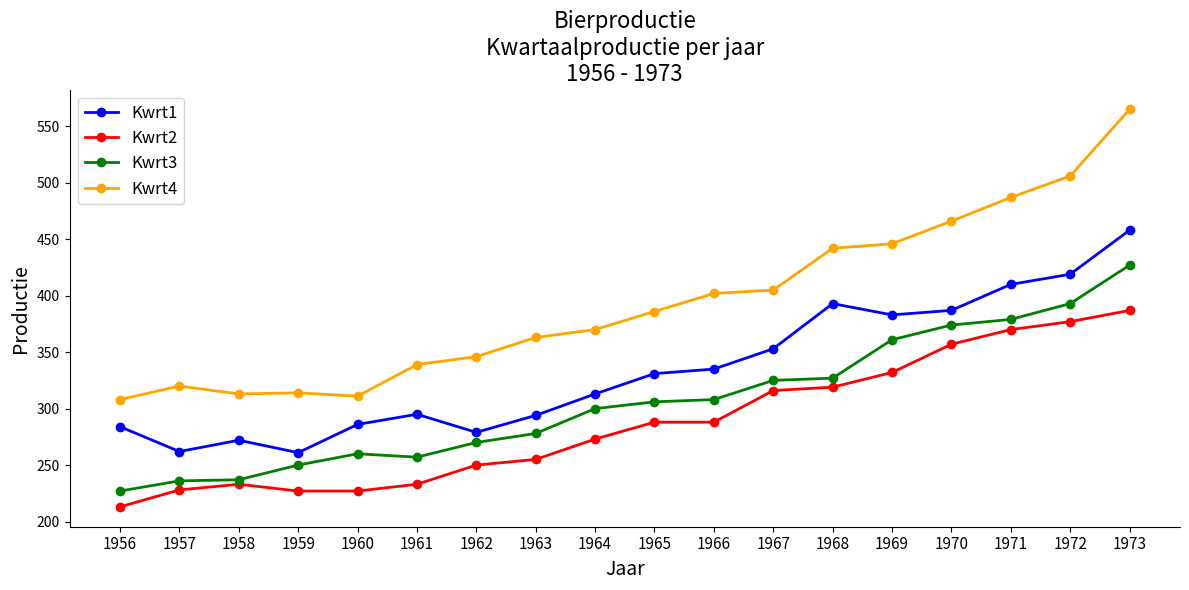

Between 1956 and 1962, which series saw the biggest shift?

Kwrt3